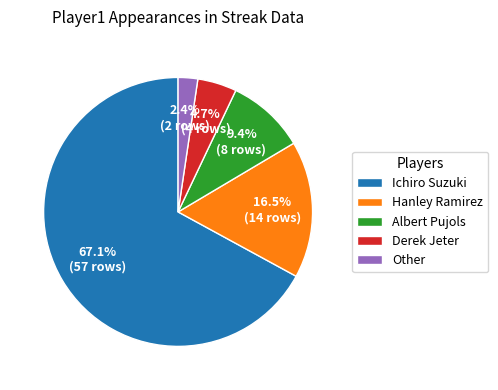

Which has a higher value, Ichiro Suzuki or Derek Jeter?

Ichiro Suzuki